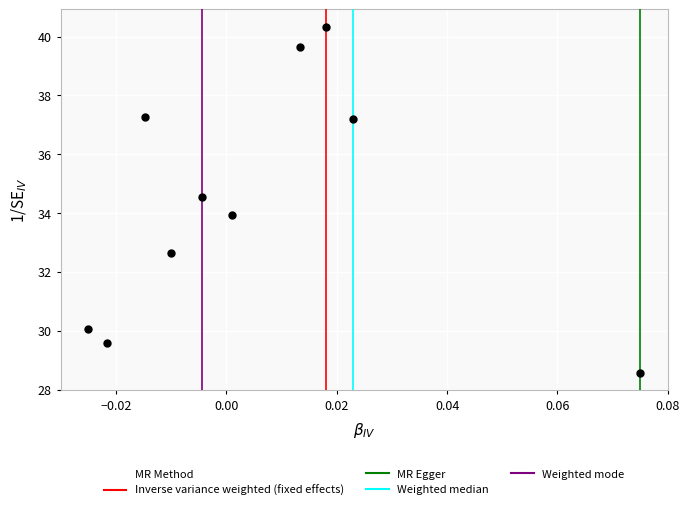

What is the average Y value?

34.4